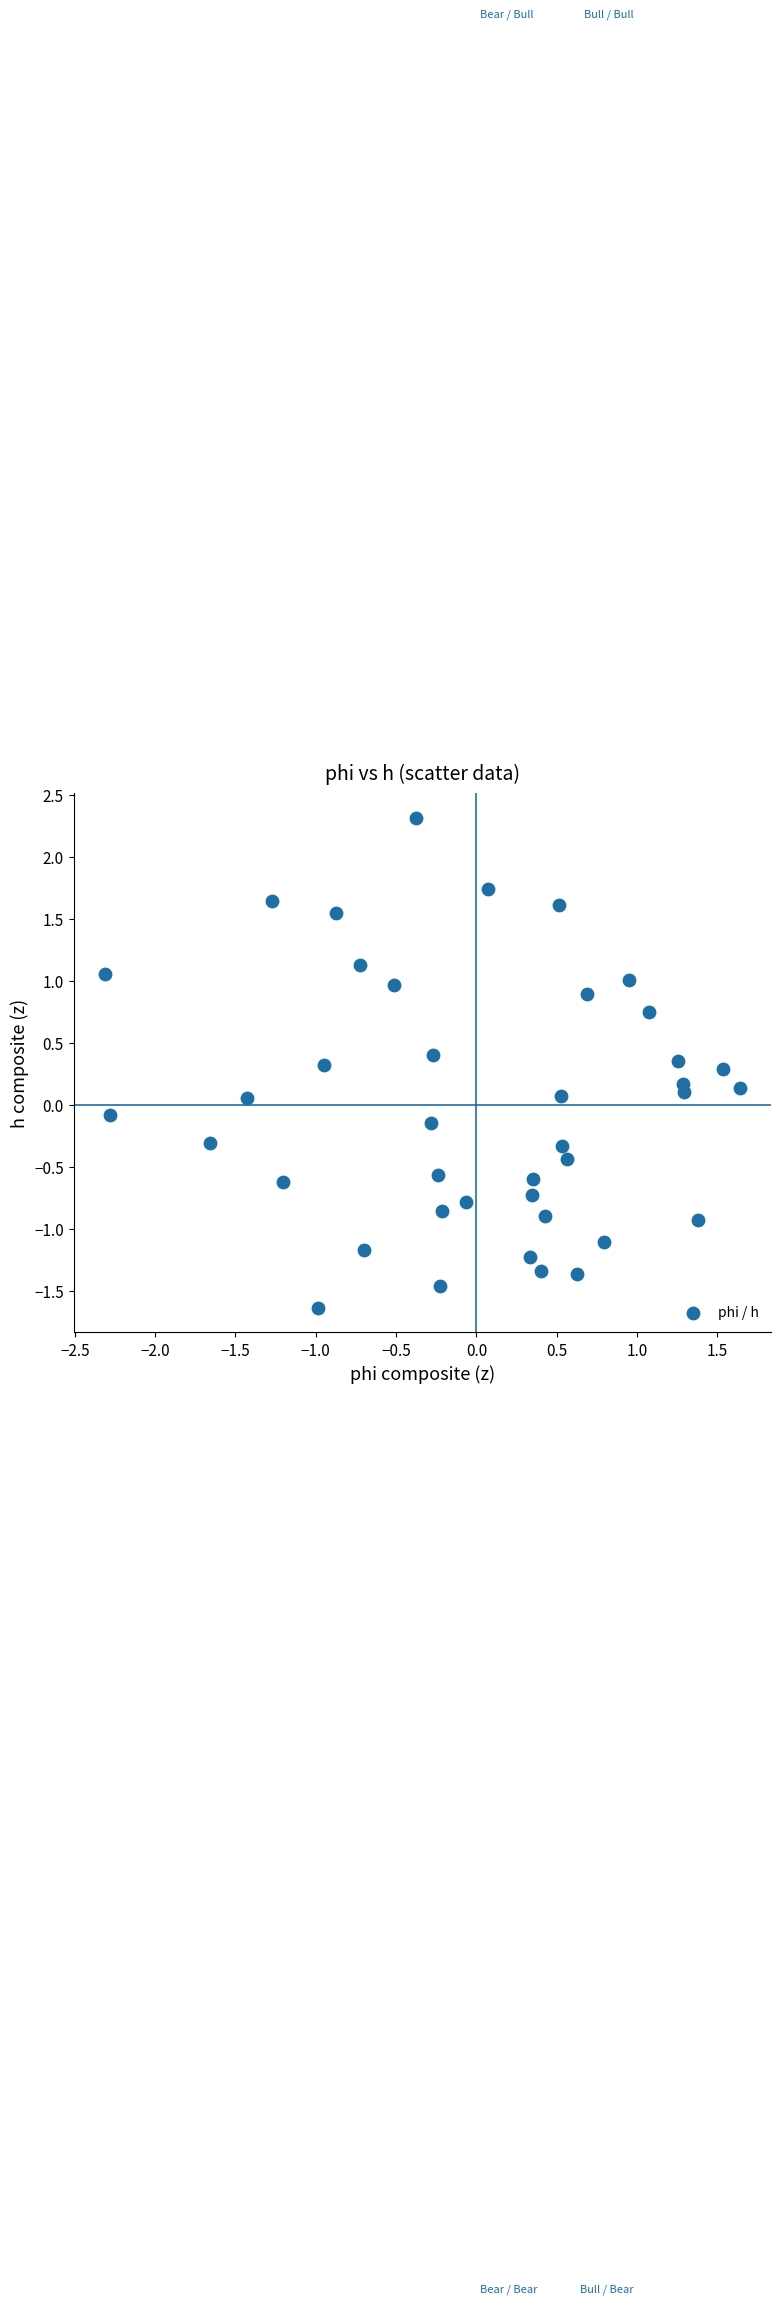

What is the range of X values (max minus min)?

3.9